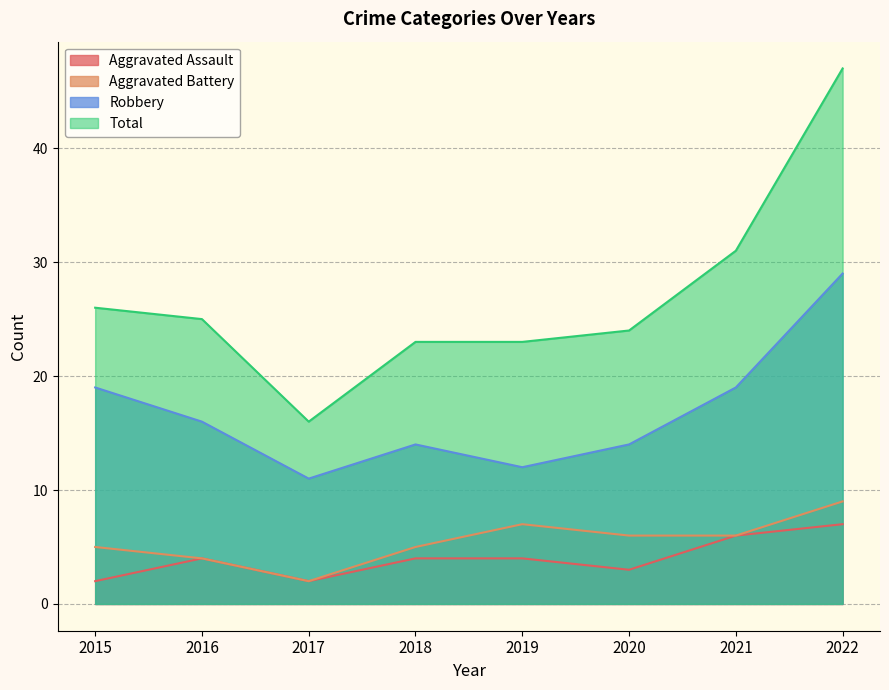

Between 2020 and 2018, which is larger?

2018